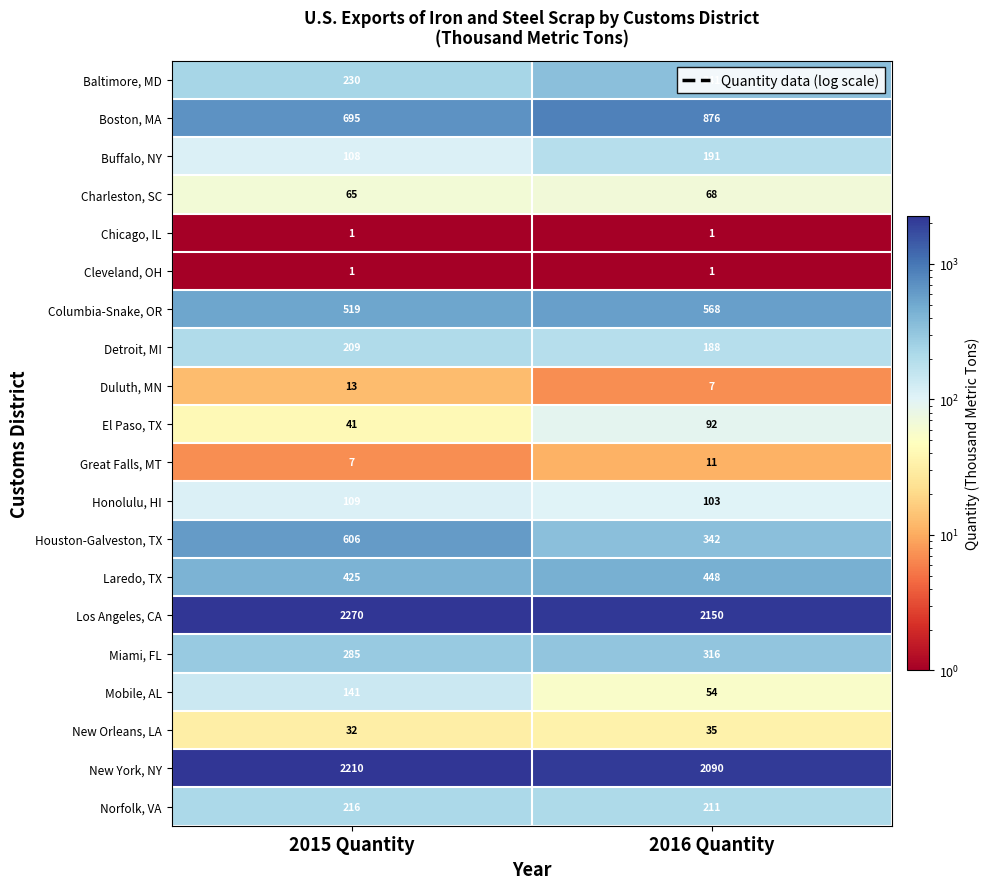

What is the sum of the Columbia-Snake, OR values at 2015 Quantity and 2016 Quantity?

1087